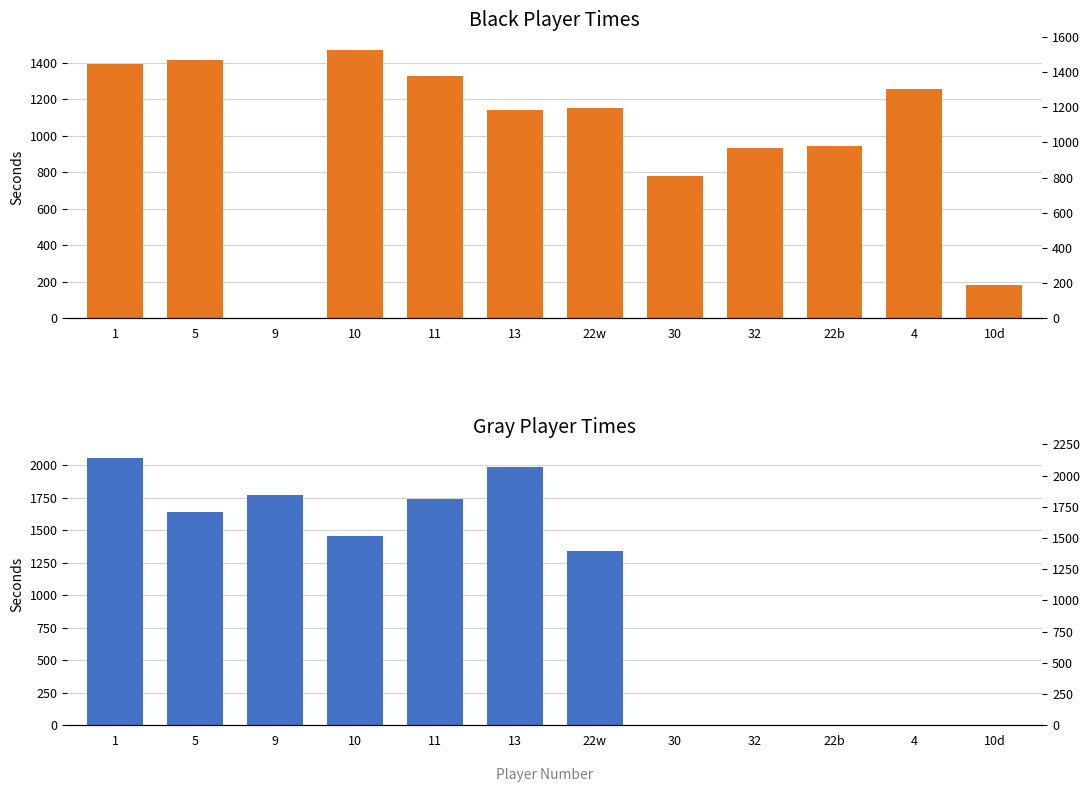

What is the maximum value for Gray Seconds?

2058